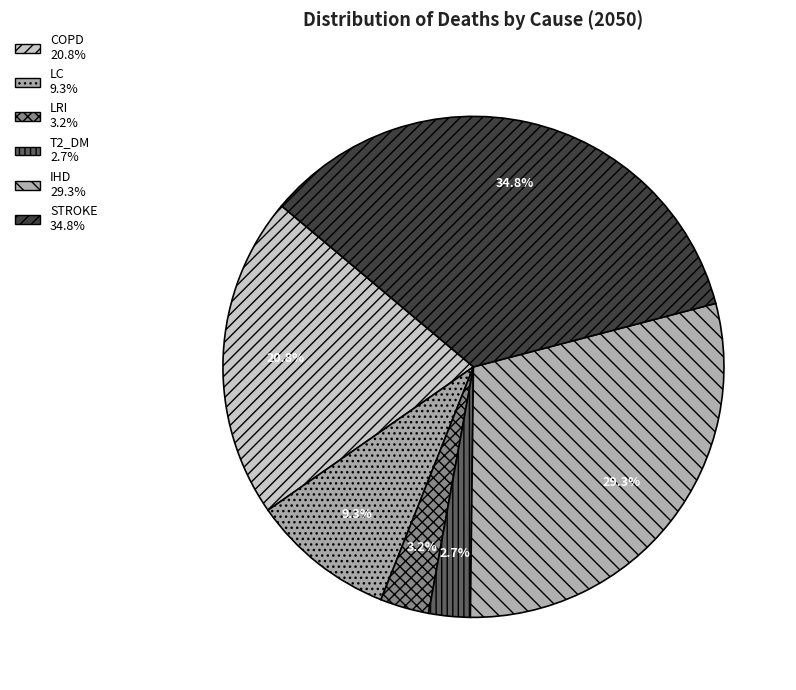

To the nearest percent, what is the difference between the largest and smallest slice percentages?

32%